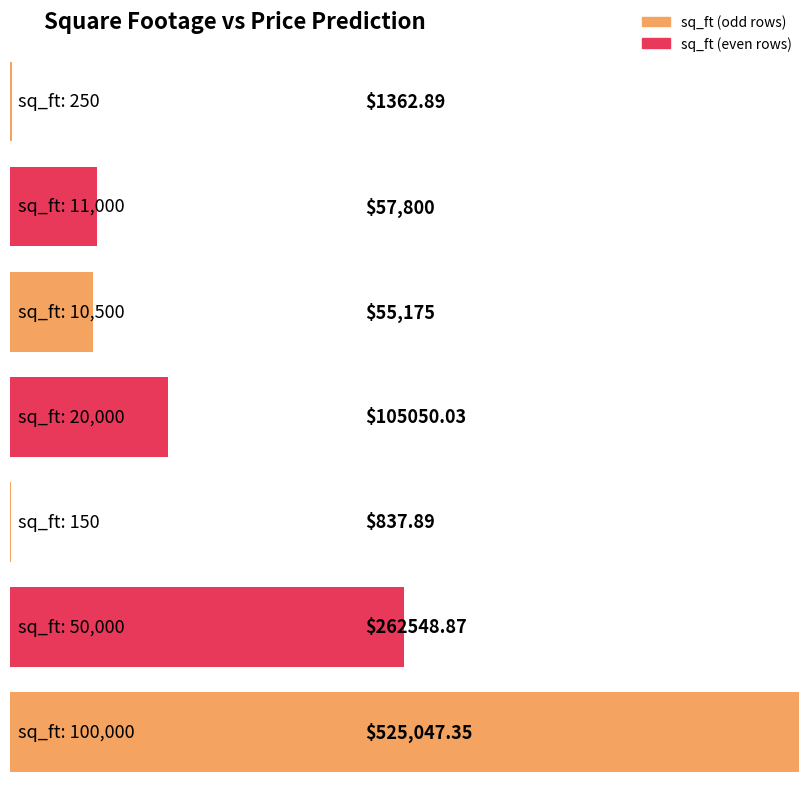

Reading left to right, list all the values displayed in this chart.

$1362.89=250	$57,800=11000	$55,175=10500	$105050.03=20000	$837.89=150	$262548.87=50000	$525,047.35=100000